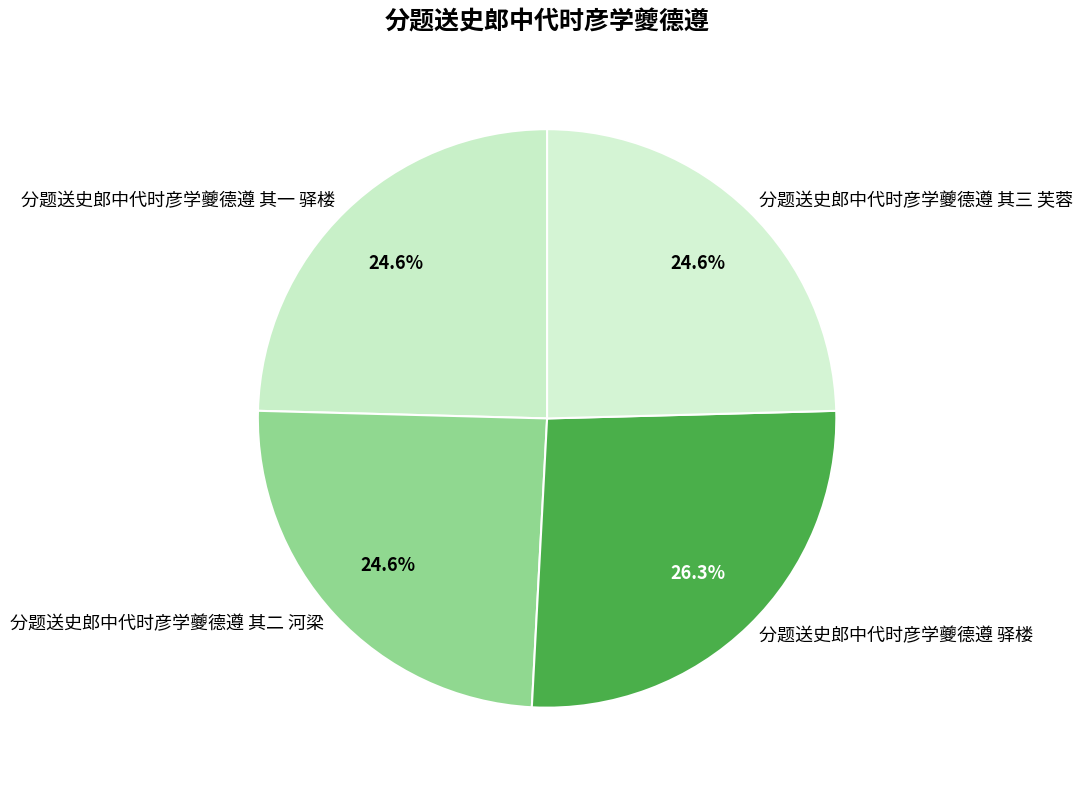

Is it true that 分题送史郎中代时彦学夔德遵 其三 芙蓉 is 34% of the pie?

False